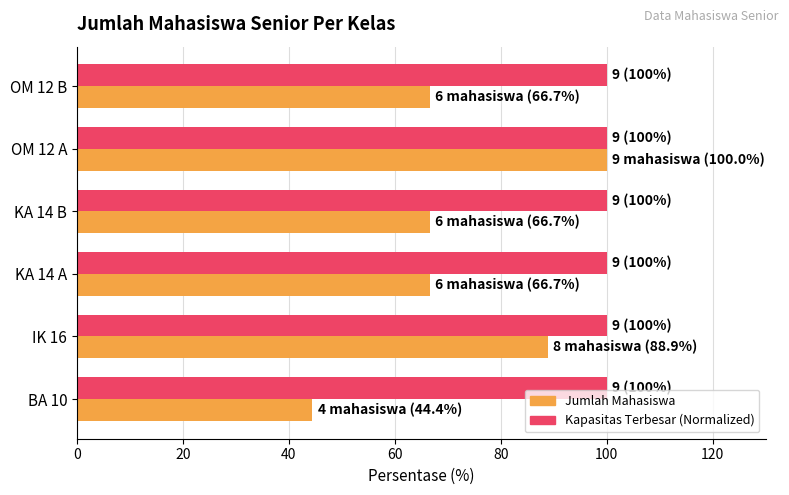

At which category is the sum across all series the highest?

OM 12 A